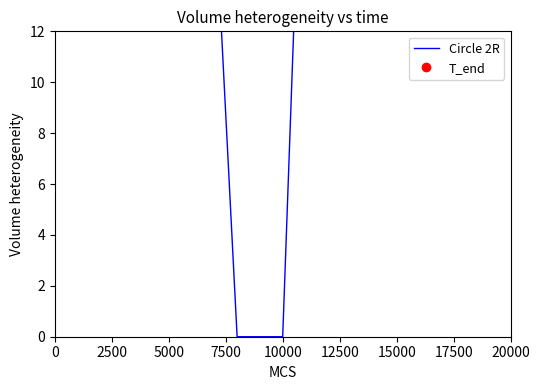

The chart shows a value of 0 at 10000. True or false?

True